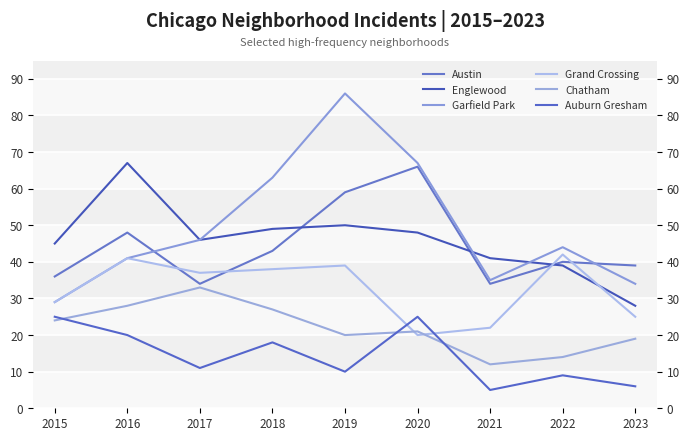

What is the approximate value of Englewood at 2021, to the nearest 10?

40